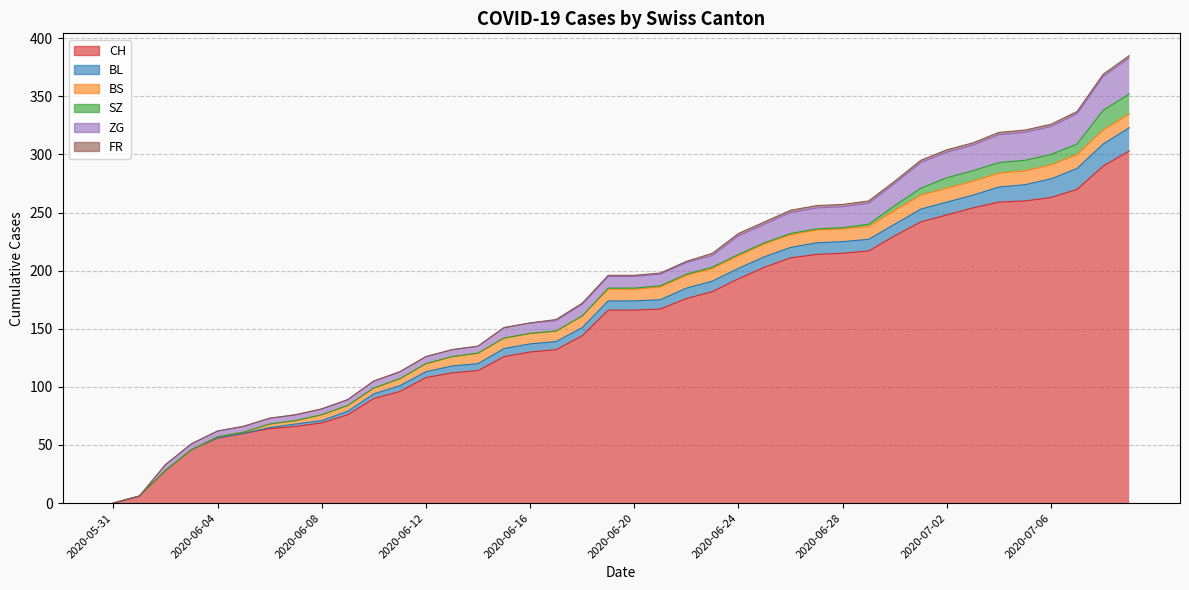

List the labels in order of FR value, largest first.

2020-06-23, 2020-06-24, 2020-06-25, 2020-06-26, 2020-06-27, 2020-06-28, 2020-06-29, 2020-06-30, 2020-07-01, 2020-07-02, 2020-07-03, 2020-07-04, 2020-07-05, 2020-07-06, 2020-07-07, 2020-07-08, 2020-07-09, 2020-06-17, 2020-06-18, 2020-06-19, 2020-06-20, 2020-06-21, 2020-06-22, 2020-05-31, 2020-06-01, 2020-06-02, 2020-06-03, 2020-06-04, 2020-06-05, 2020-06-06, 2020-06-07, 2020-06-08, 2020-06-09, 2020-06-10, 2020-06-11, 2020-06-12, 2020-06-13, 2020-06-14, 2020-06-15, 2020-06-16